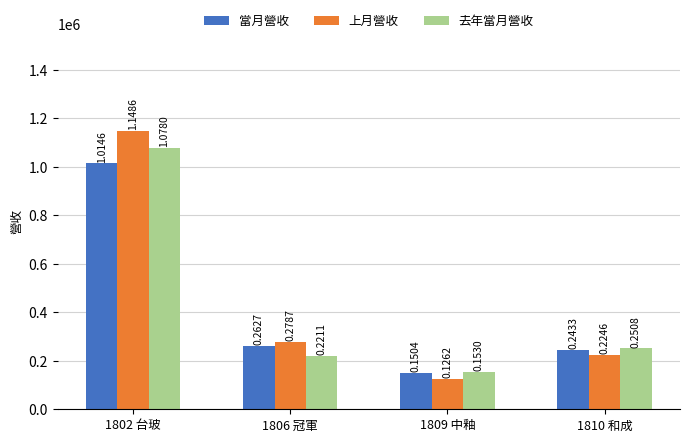

Which has a higher value, 1810 和成 or 1806 冠軍?

1806 冠軍